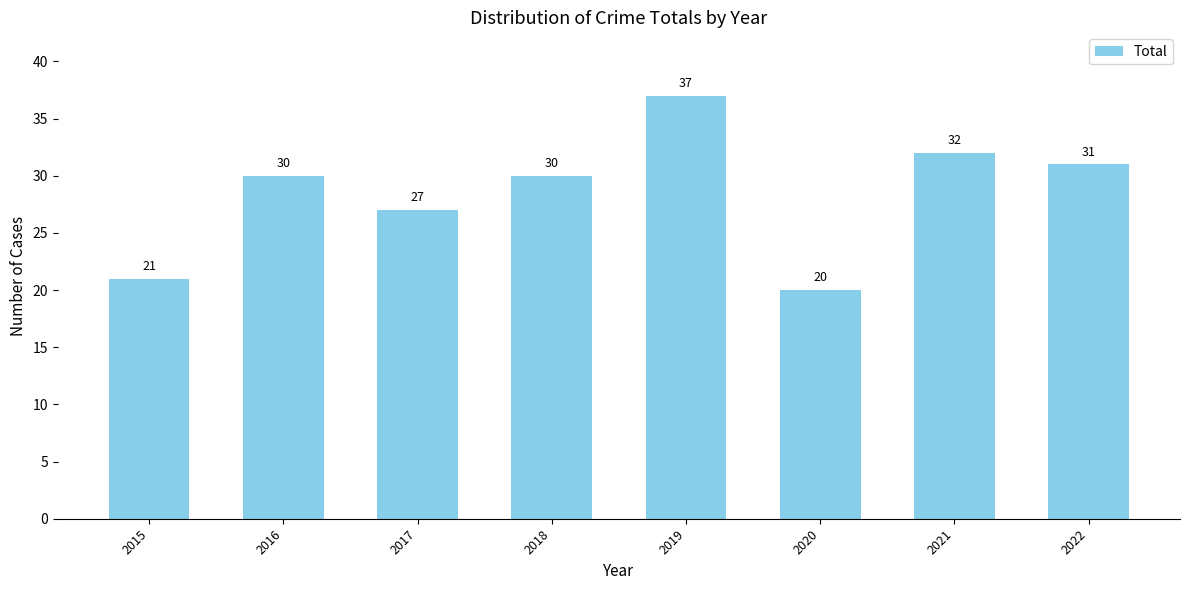

How many values are below 30?

3